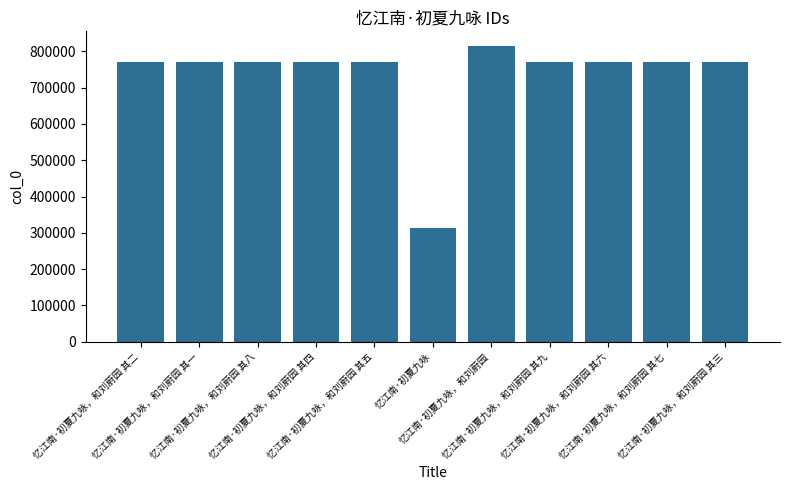

Is it true that the value at 忆江南·初夏九咏，和刘蔚园 其二 is 1107428?

False